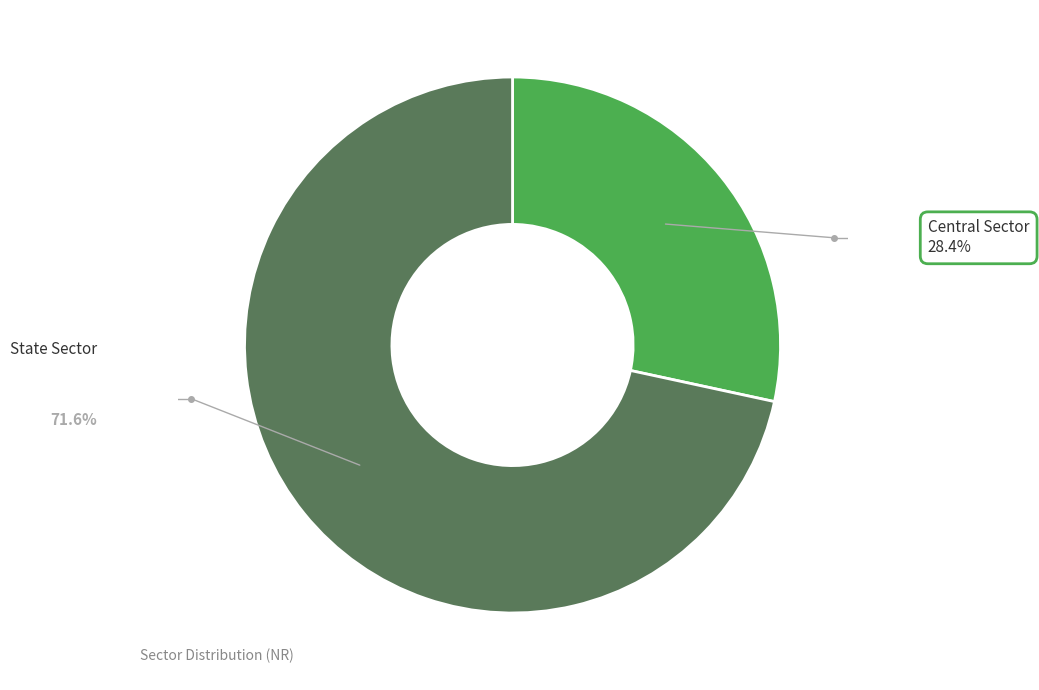

Which category accounts for the majority?

State Sector